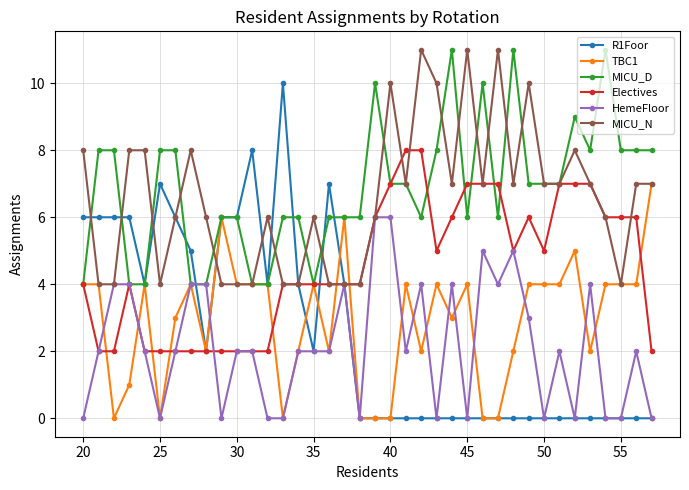

What is the greatest value displayed?

11